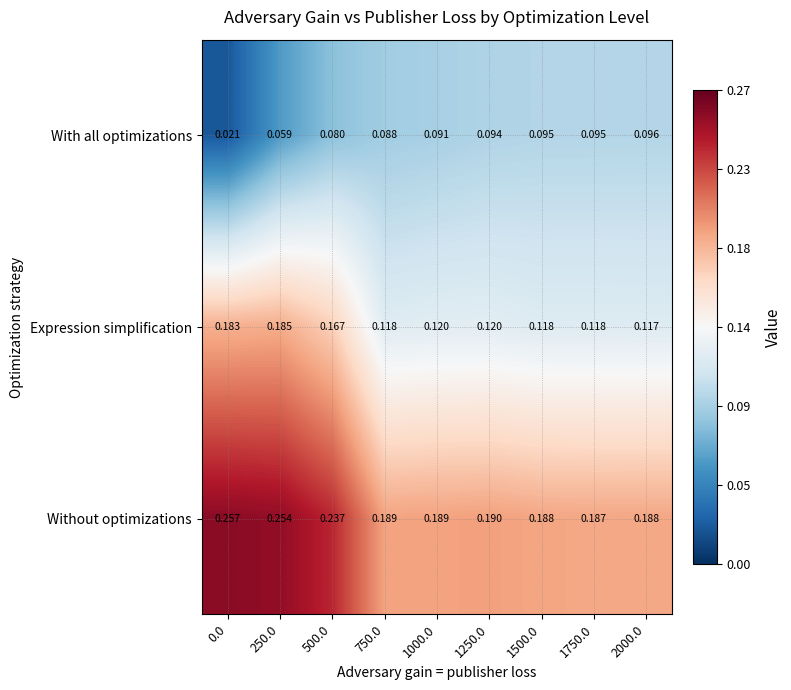

List the series in order of their overall mean, lowest first.

With all optimizations, Expression simplification, Without optimizations